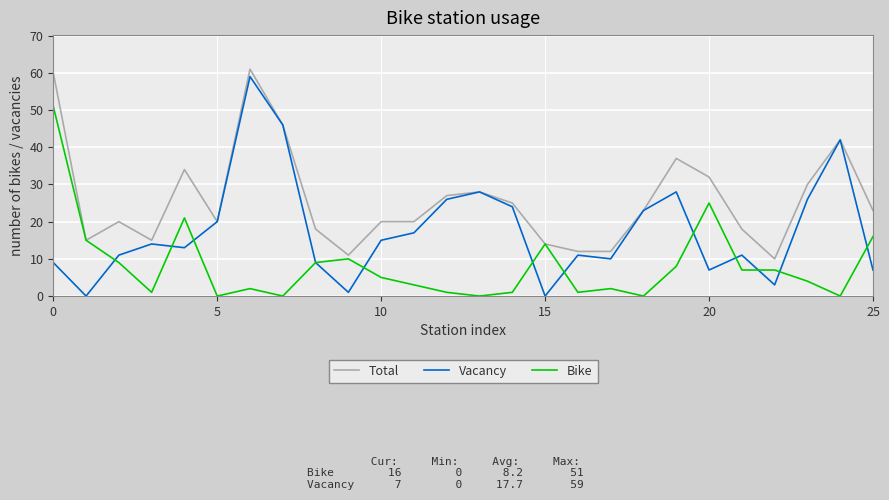

List the series in order of their overall mean, highest first.

Total, Vacancy, Bike